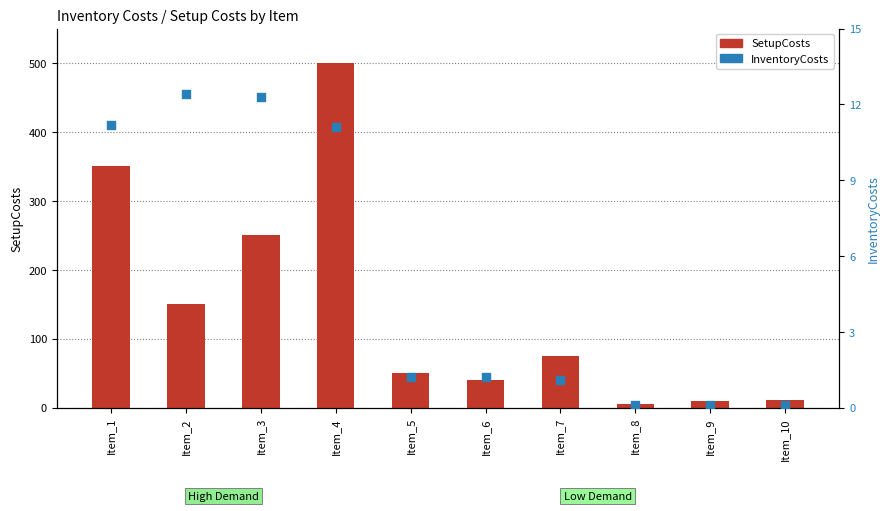

Which series reaches the maximum Y coordinate?

SetupCosts